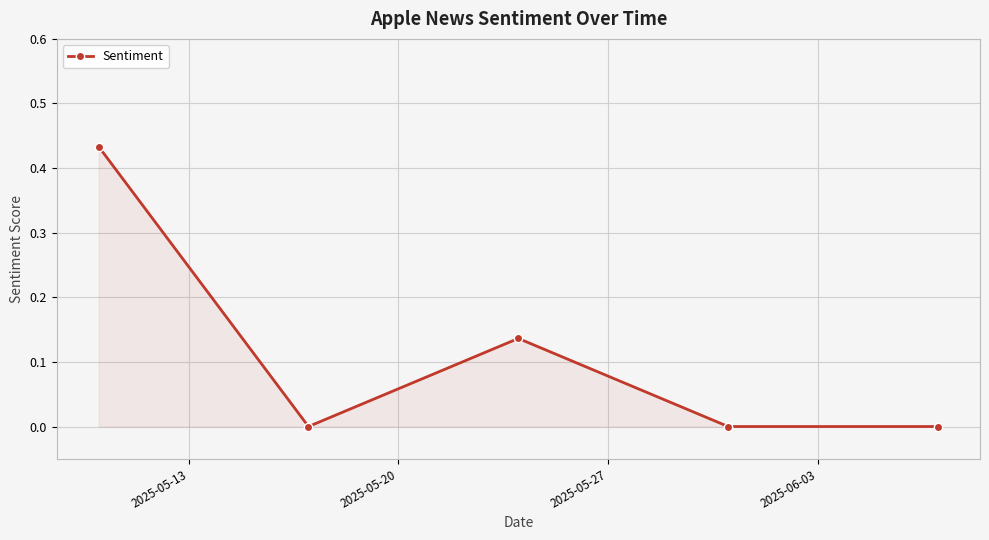

How many lines are shown in the chart?

1